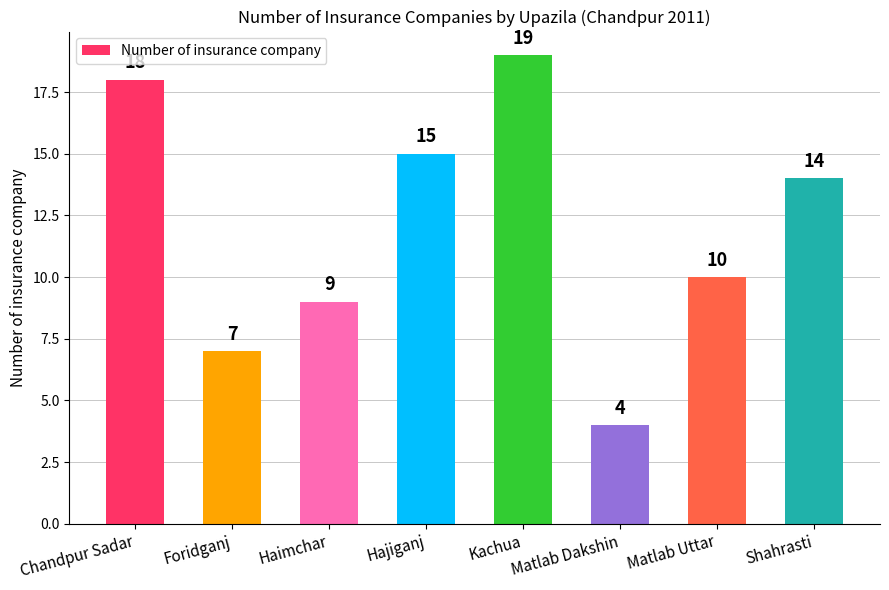

Reading right to left, extract all data points from this chart.

14	10	4	19	15	9	7	18